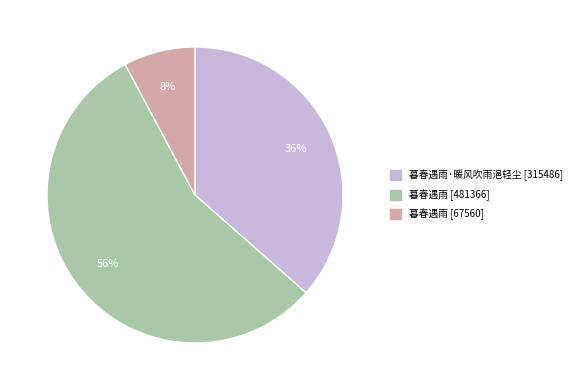

What is the smallest slice in the pie chart?

暮春遇雨 [67560]